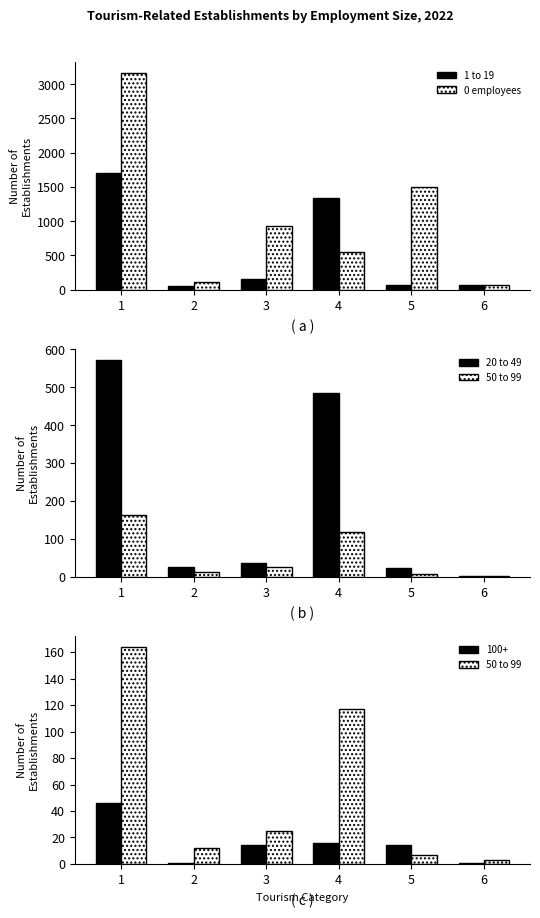

At how many categories does at least one series exceed 2127?

1